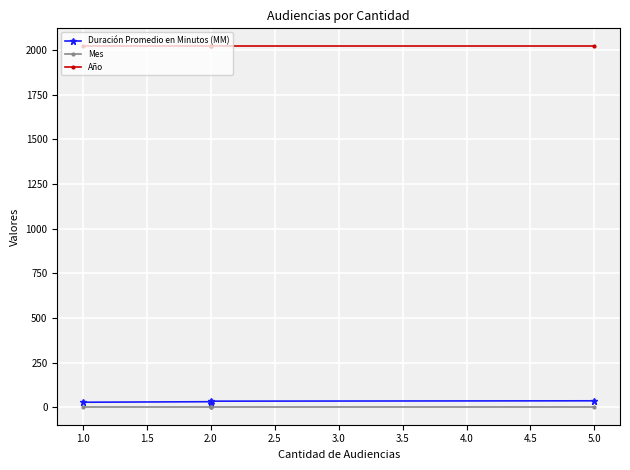

Between 1.0 and 2.0, which is larger?

2.0